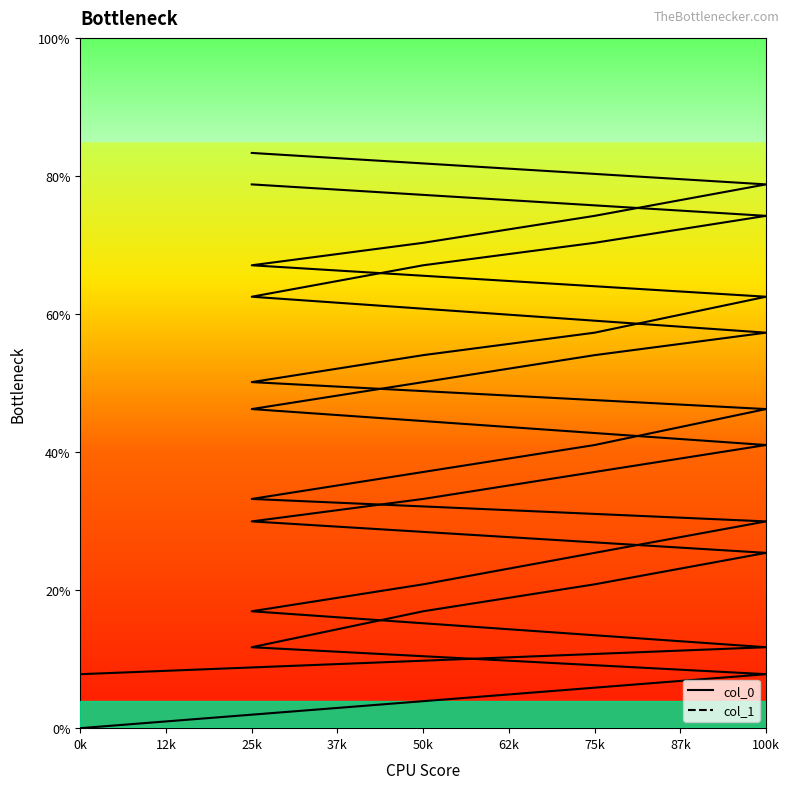

What are all the series names shown in the legend?

col_0 line, col_1 line